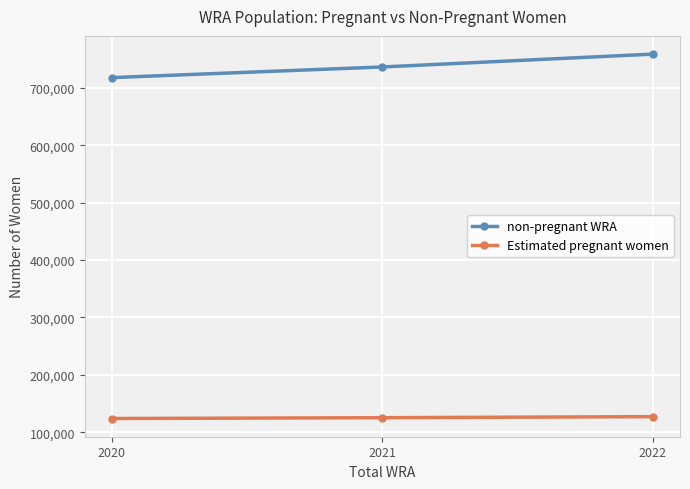

What is the value of the Estimated pregnant women point at the 1st from the left?

123906.5